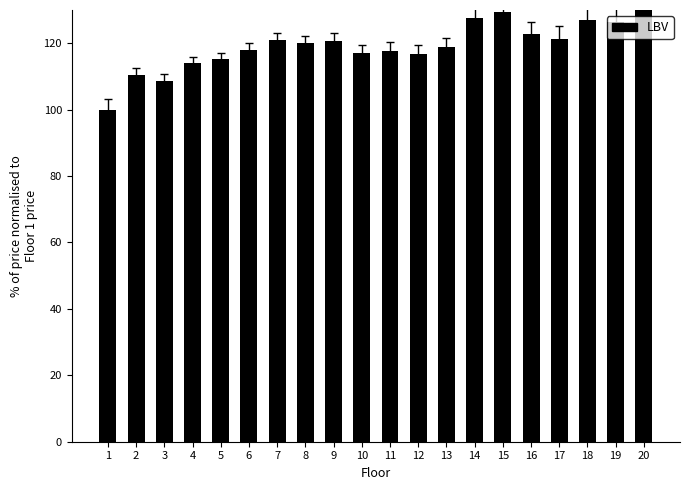

The chart shows a value of 165.2 at 10. True or false?

False